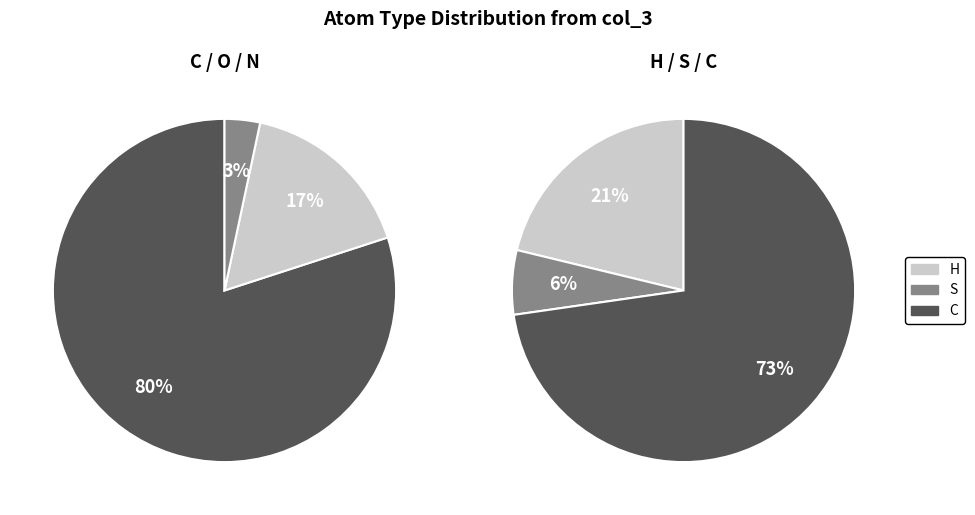

The S slice represents 1% of the pie. True or false?

False